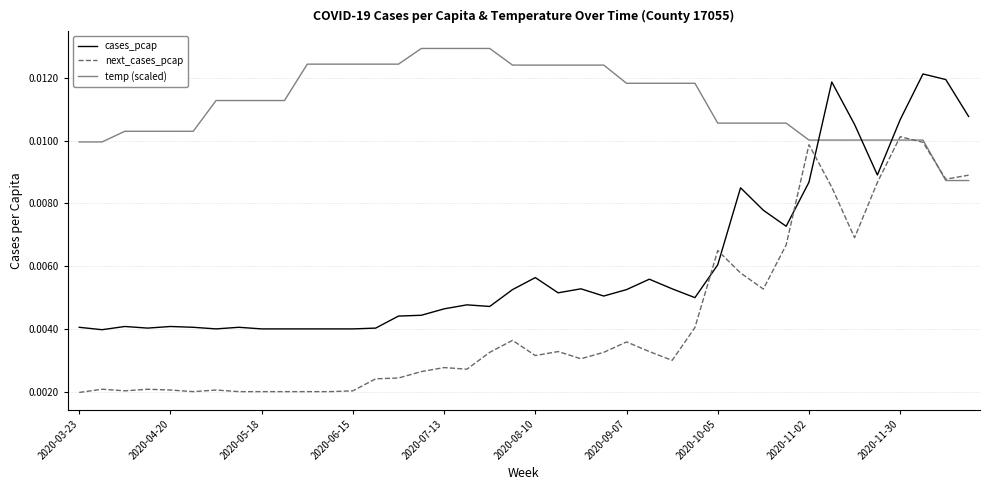

What is the sum of all cases_pcap values?

0.2